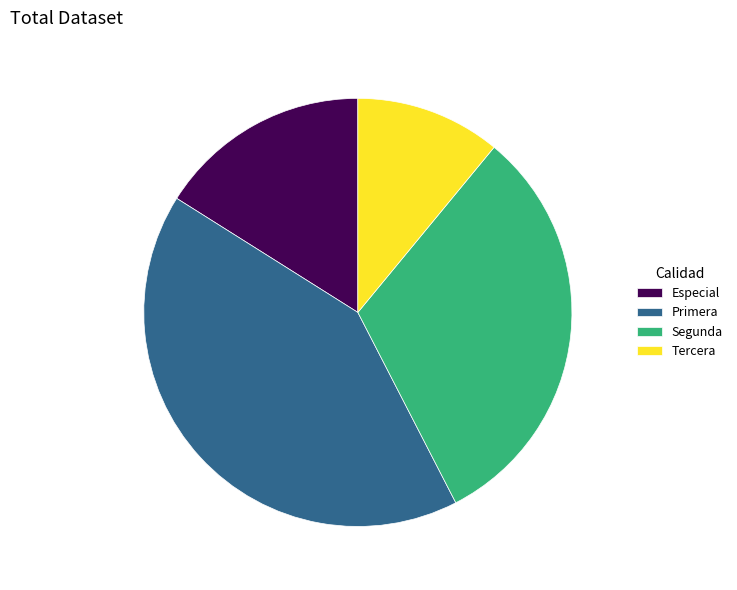

How many segments does this pie chart have?

4